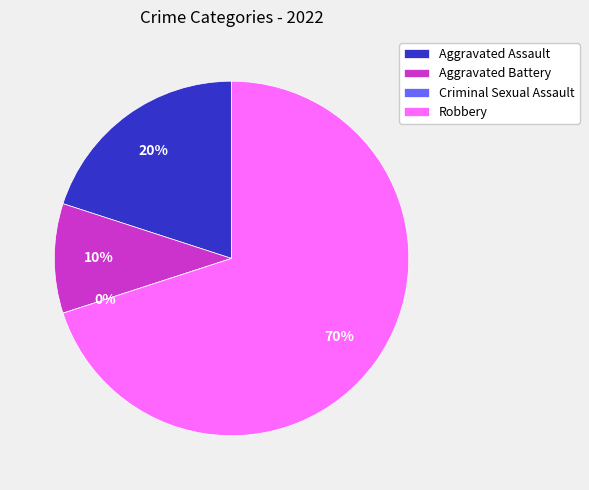

The Criminal Sexual Assault slice represents 0% of the pie. True or false?

True